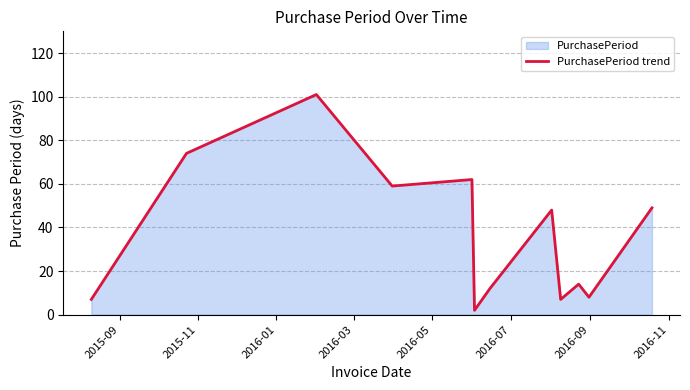

What is the difference between the maximum and minimum values?

99